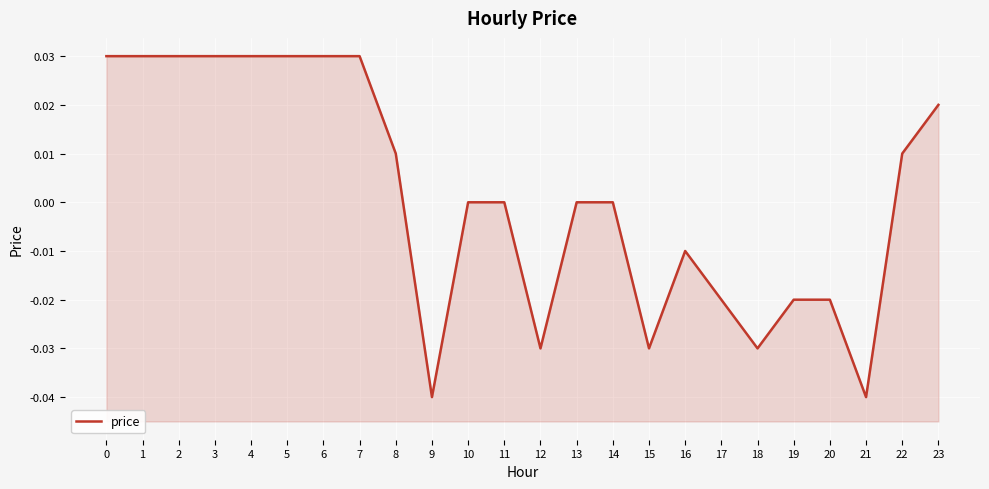

True or false: the data shows 0.0 at 5.

False